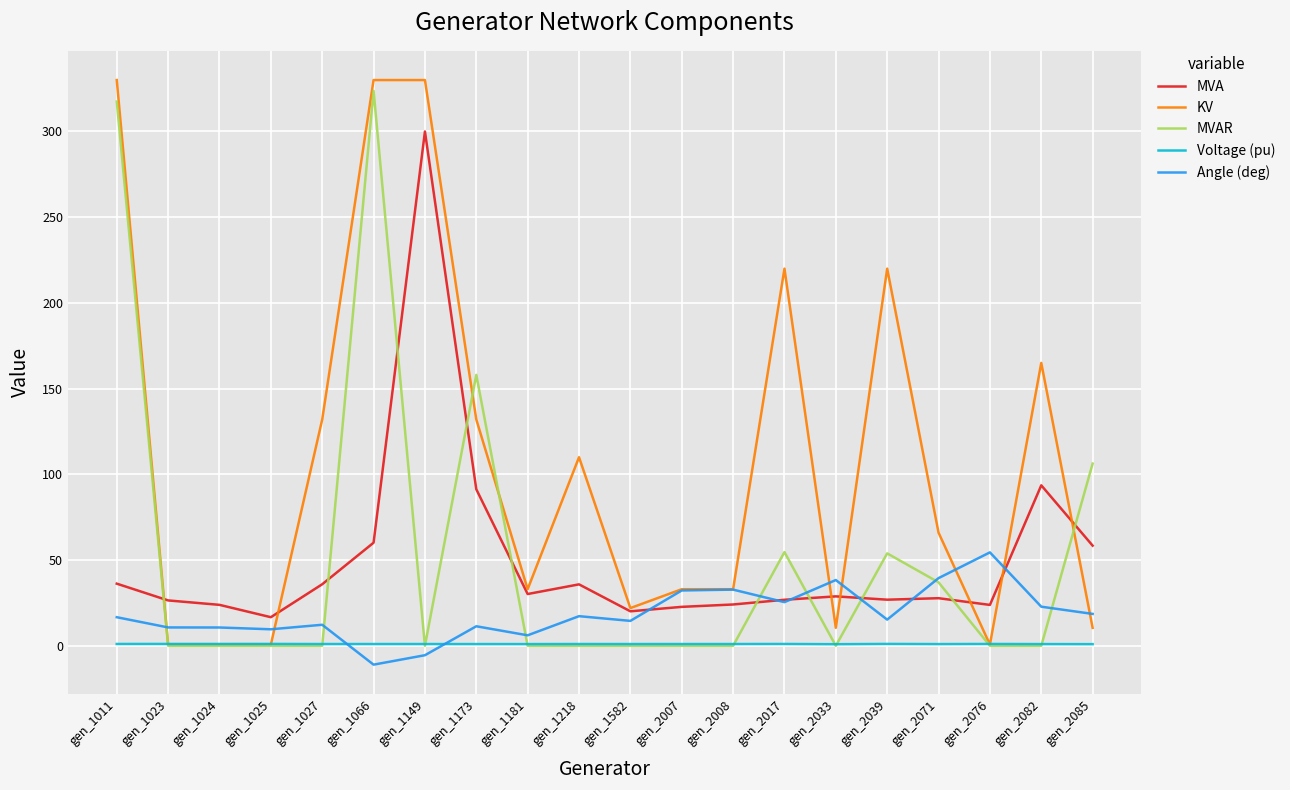

Which series has the largest total across all categories?

KV